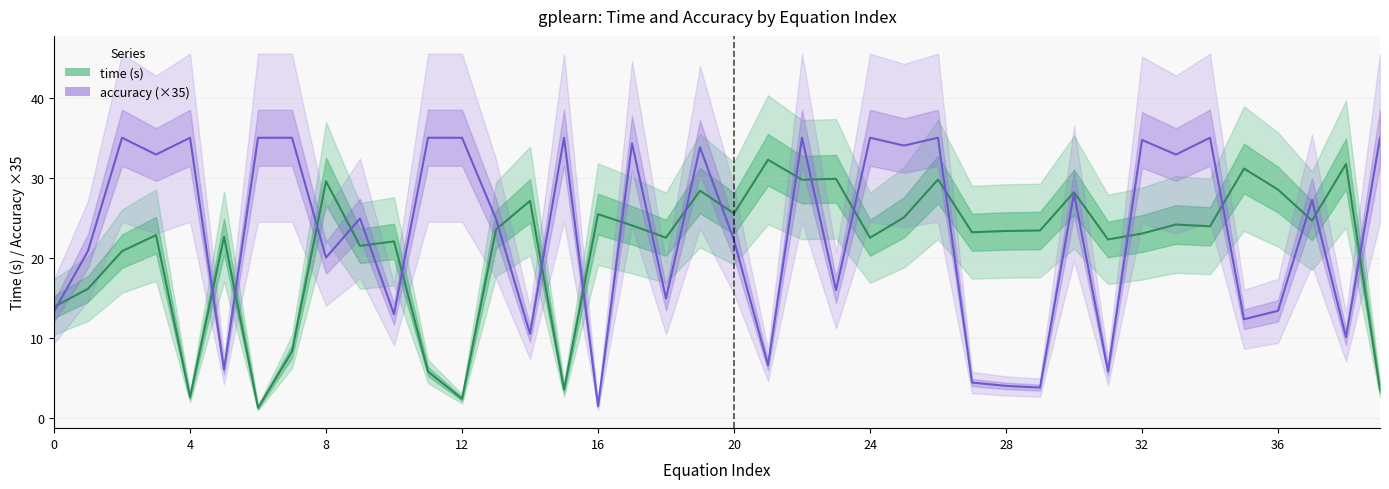

What is the lowest value of the accuracy (×35) series?

1.5